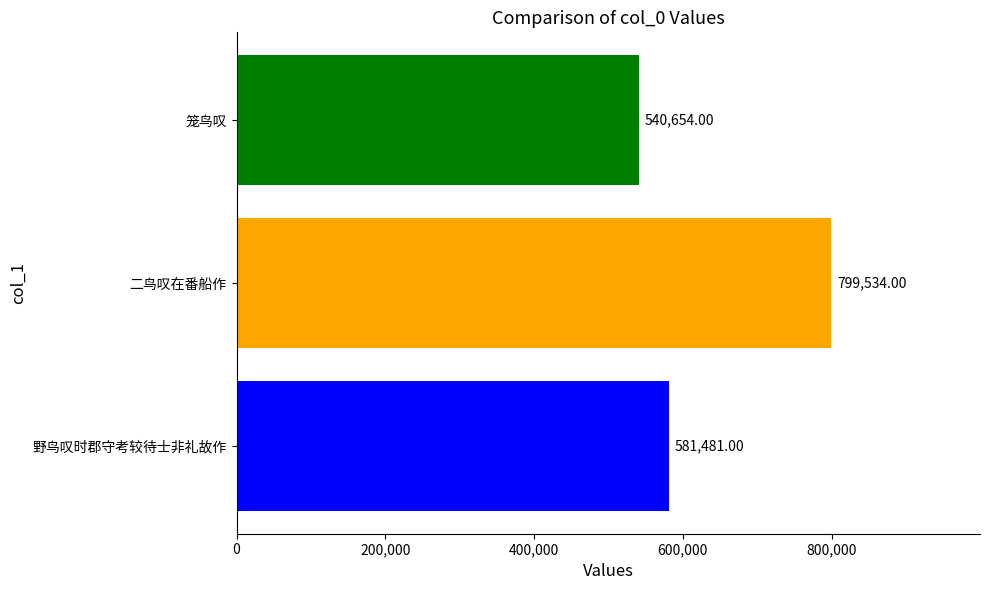

What is the ratio of the value at 二鸟叹在番船作 to the value at 野鸟叹时郡守考较待士非礼故作?

1.4